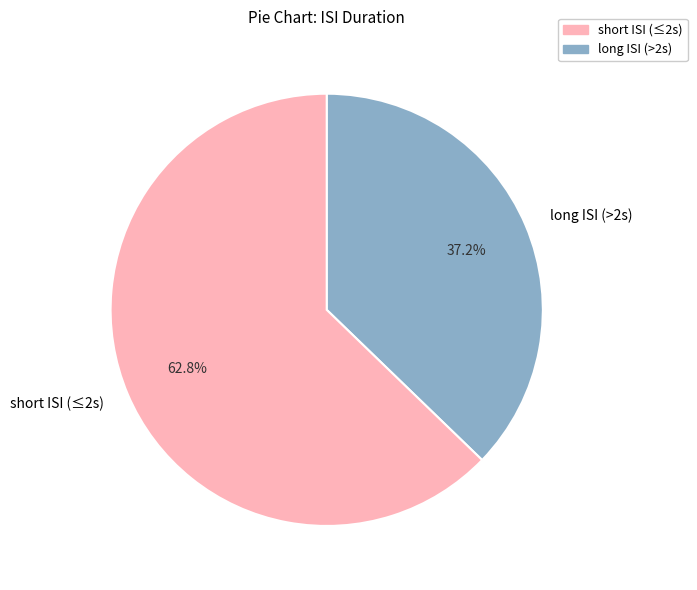

Which has a higher value, short ISI (≤2s) or long ISI (>2s)?

short ISI (≤2s)